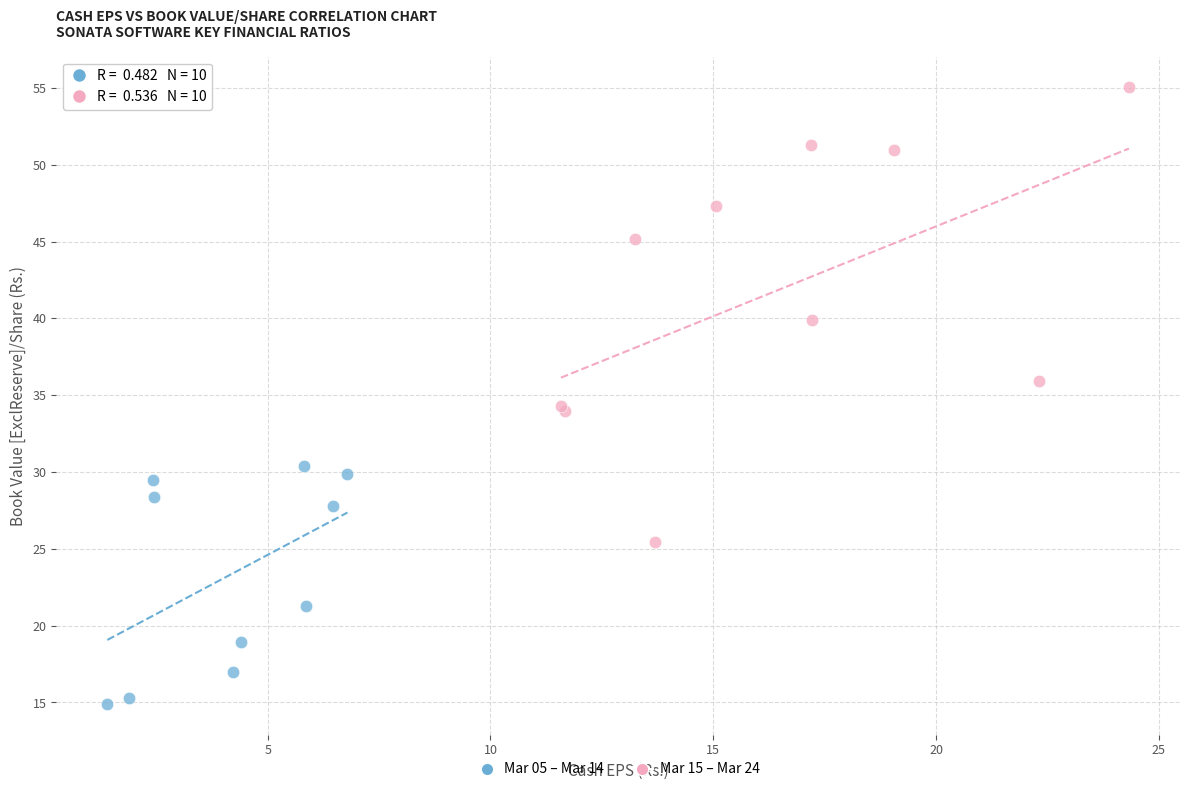

Which series contains the lowest Y value?

Mar 05 – Mar 14